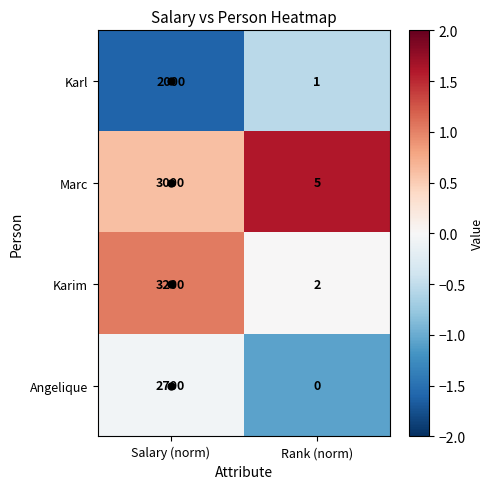

What is the difference between the maximum and minimum values in the Karim series?

3198